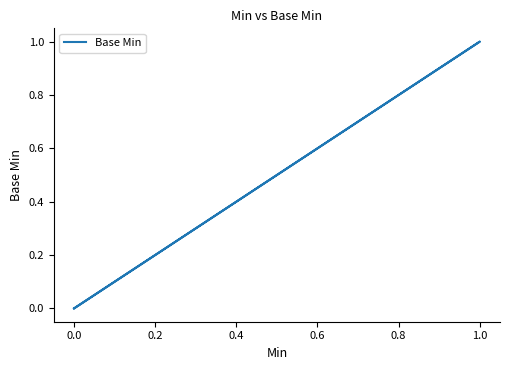

True or false: the data has more than 2 interior local peaks.

False